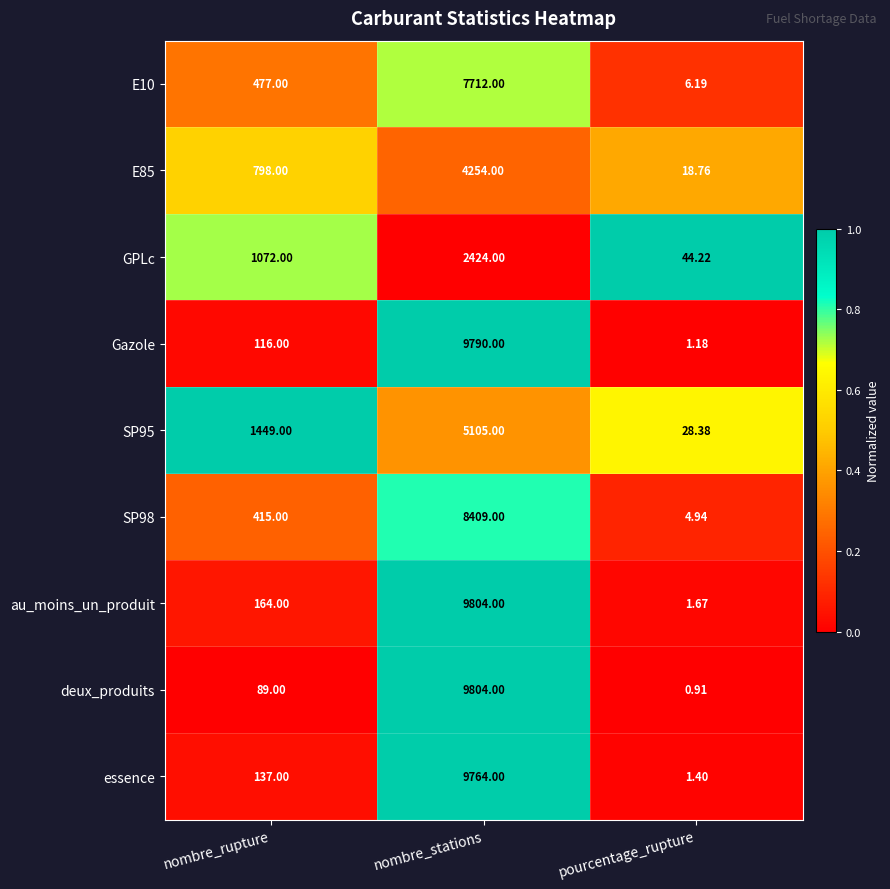

Rank the series at pourcentage_rupture from lowest to highest value.

deux_produits, Gazole, essence, au_moins_un_produit, SP98, E10, E85, SP95, GPLc